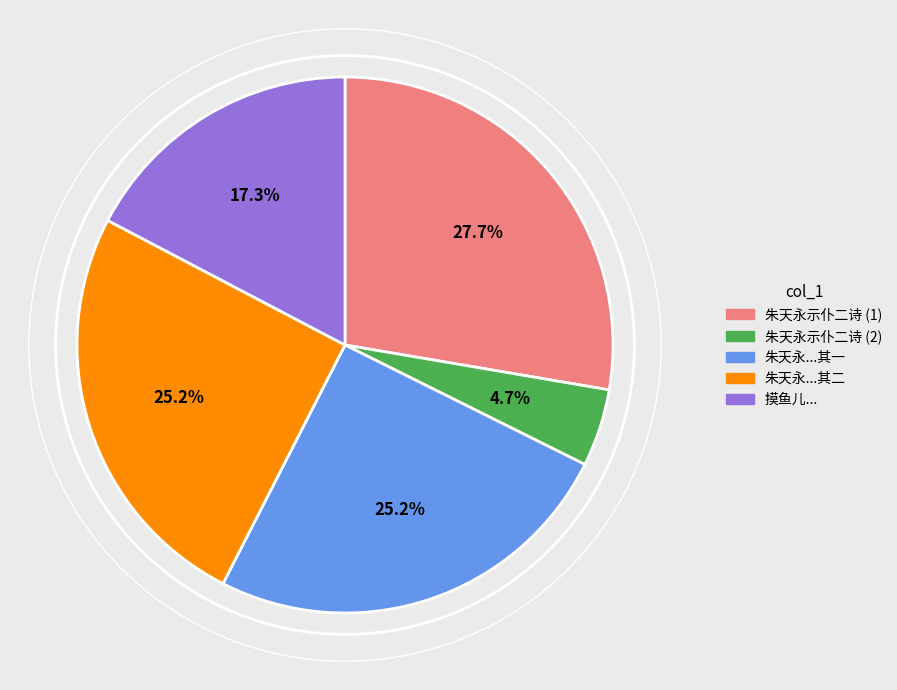

Is there a majority slice in this chart?

No